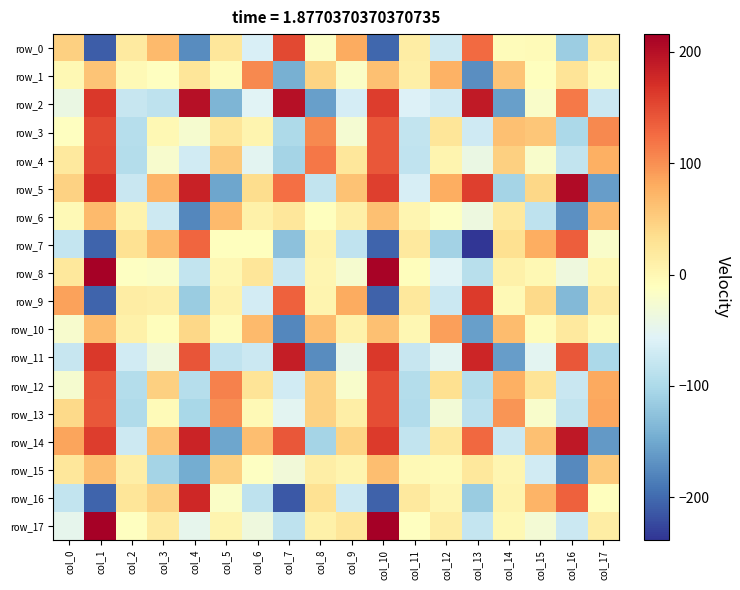

True or false: row_12 has a value of -122.2 at col_4.

False